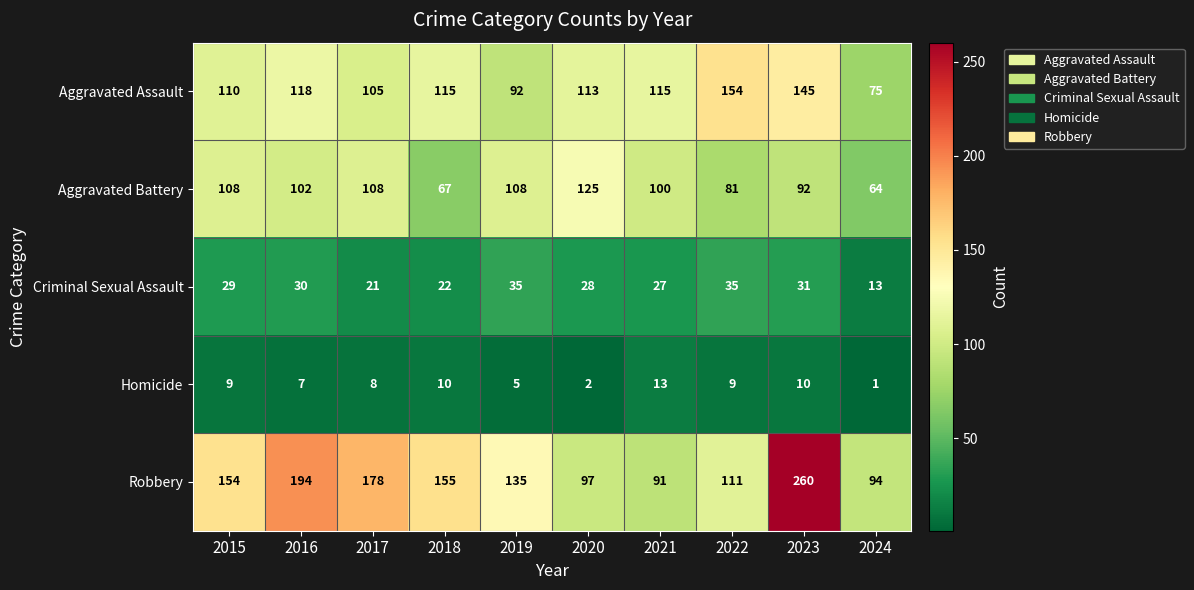

The Homicide series shows 1 at 2024. True or false?

True